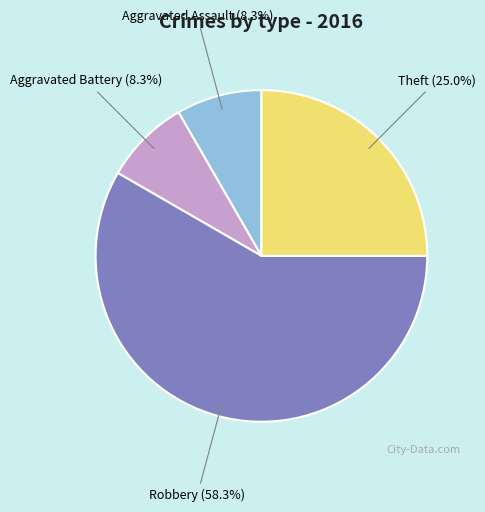

Count the number of slices in the pie.

4